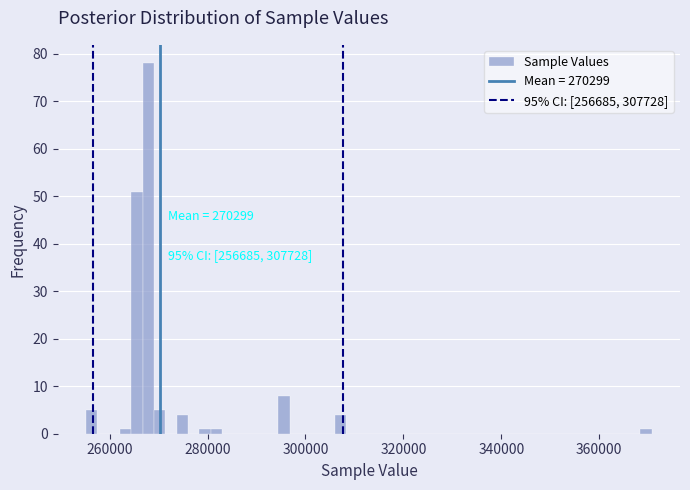

Around what value on the x-axis is the tallest bar? Give the approximate position of its centre, as read against the axis.

268000